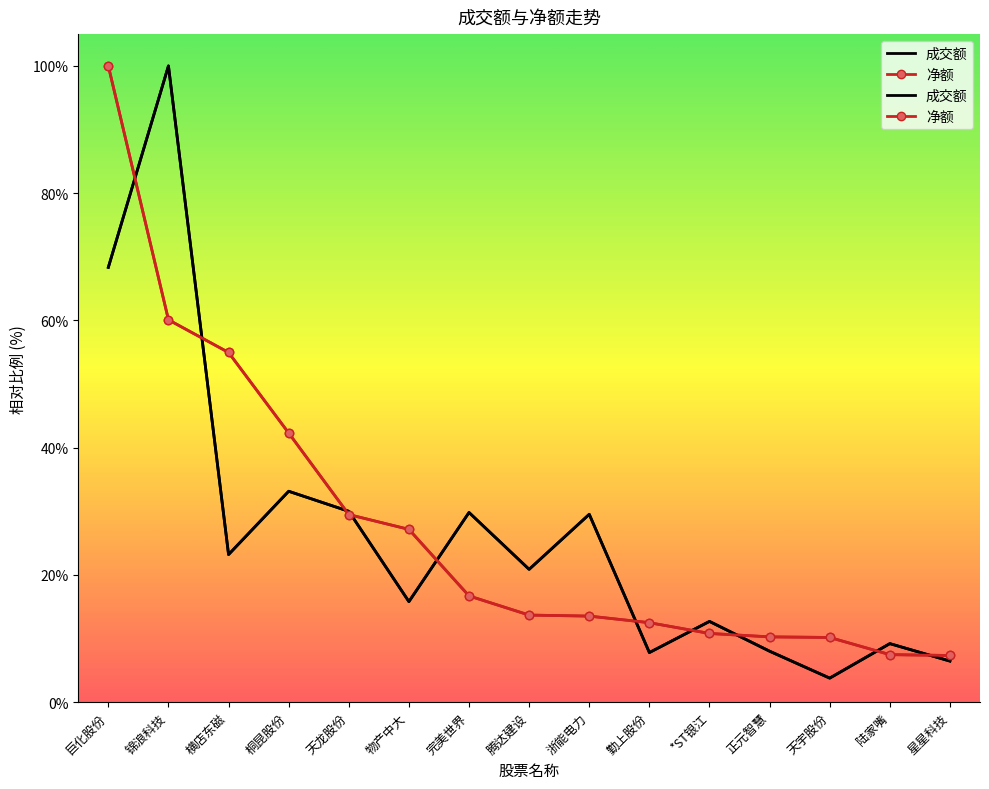

At which category is the sum across all series the highest?

巨化股份